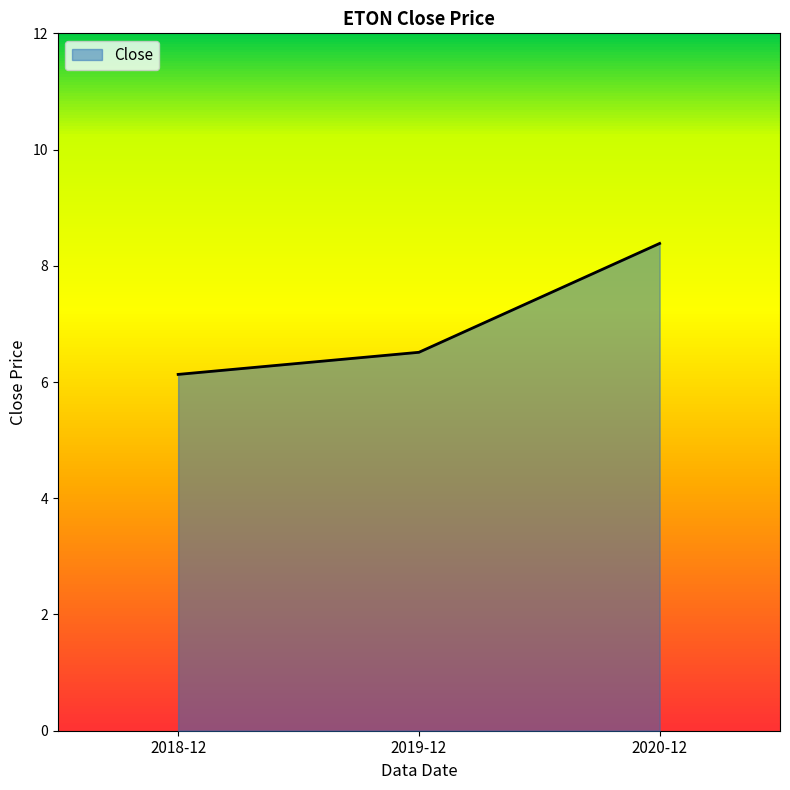

How many lines are shown in the chart?

1